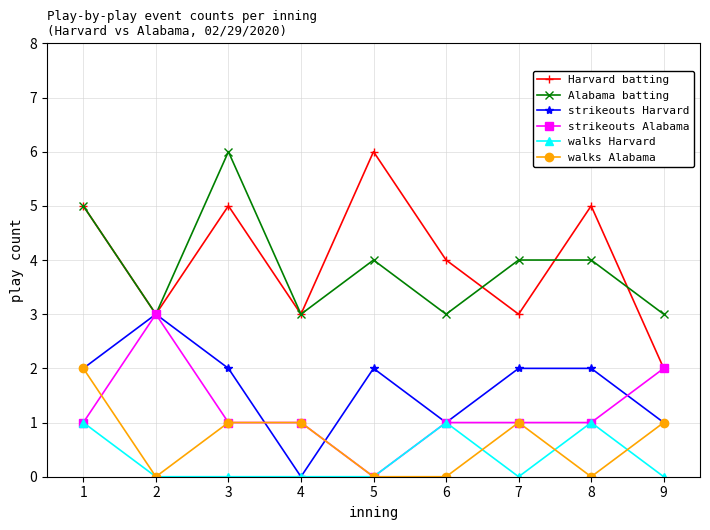

The strikeouts Alabama series shows 4 at 2. True or false?

False